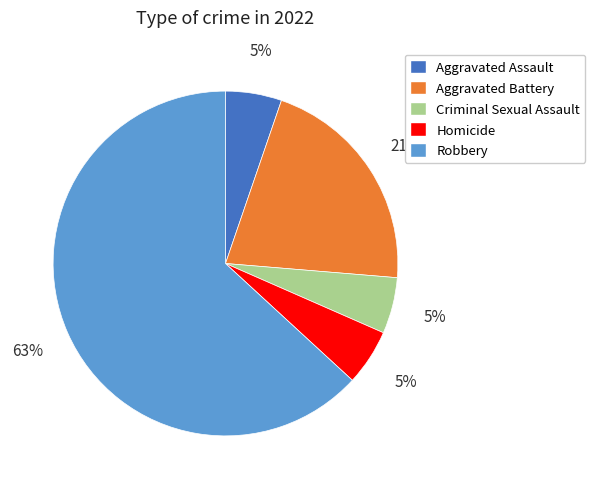

Is there any slice that represents more than half of the pie?

Yes